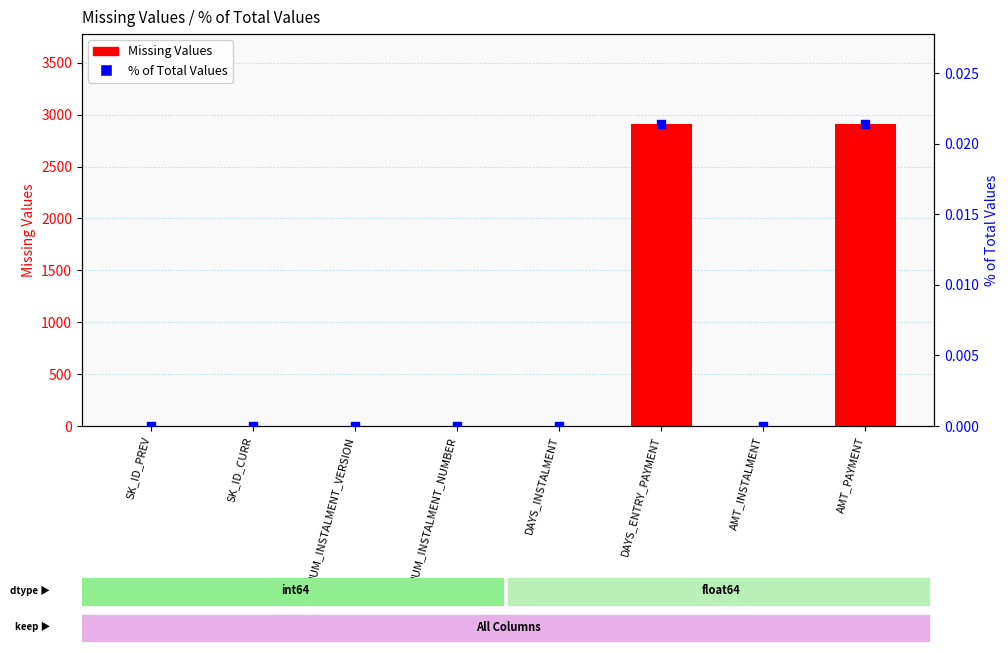

At which category is the sum across all series the highest?

DAYS_ENTRY_PAYMENT